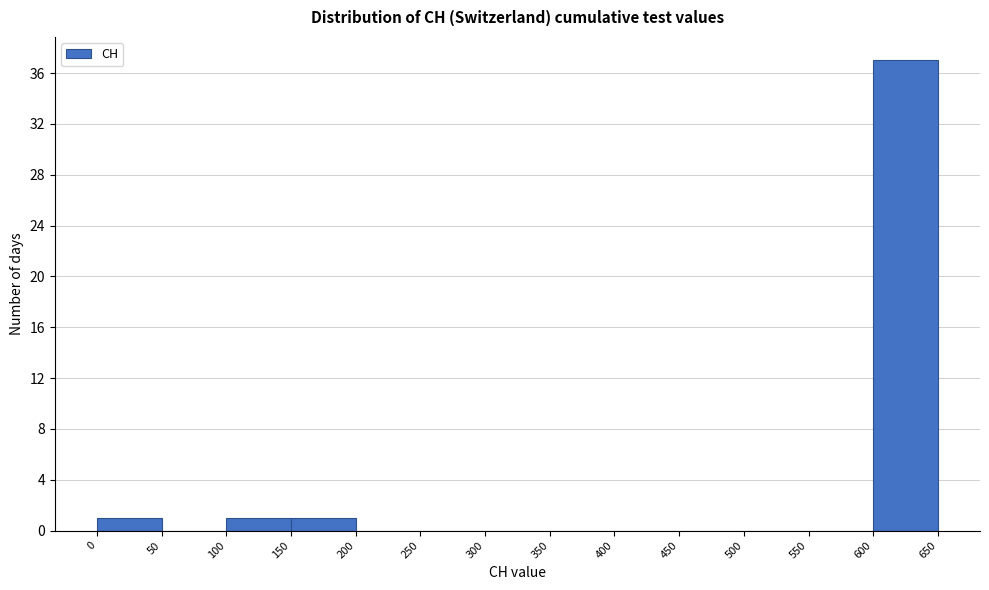

Reading left to right, list every bar in this chart as the range it spans on the x-axis followed by its height. The values are not printed on the chart, so give them approximately, as read against the axis.

0 to 50: 1
50 to 100: 0
100 to 150: 1
150 to 200: 1
200 to 250: 0
250 to 300: 0
300 to 350: 0
350 to 400: 0
400 to 450: 0
450 to 500: 0
500 to 550: 0
550 to 600: 0
600 to 650: 37